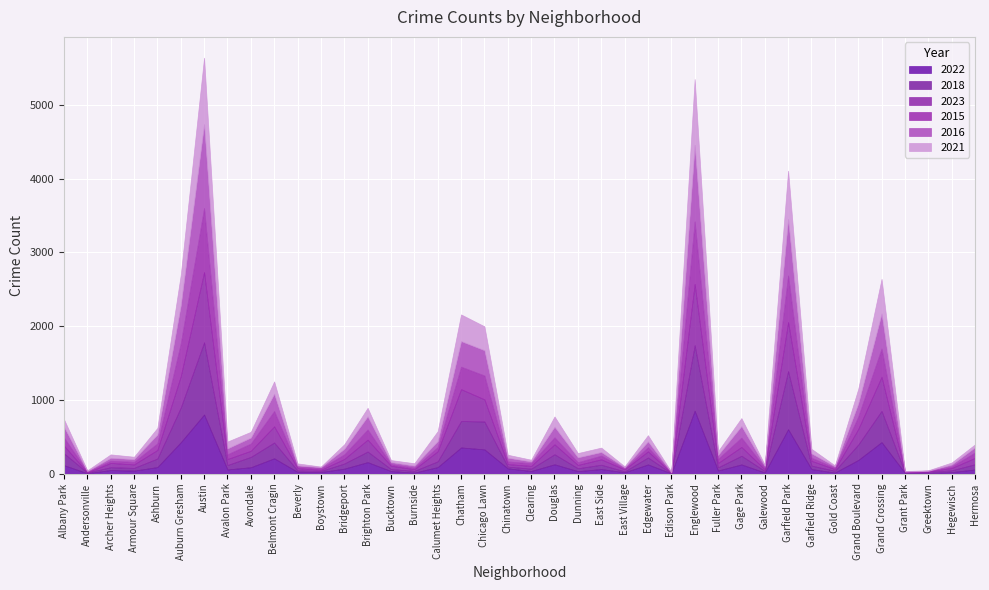

At how many categories does at least one series exceed 297?

7